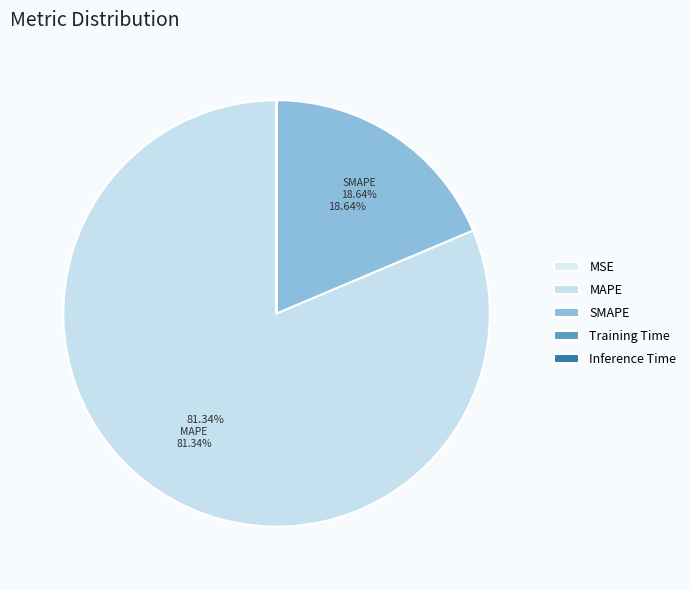

To the nearest percent, what is the average slice percentage?

20%